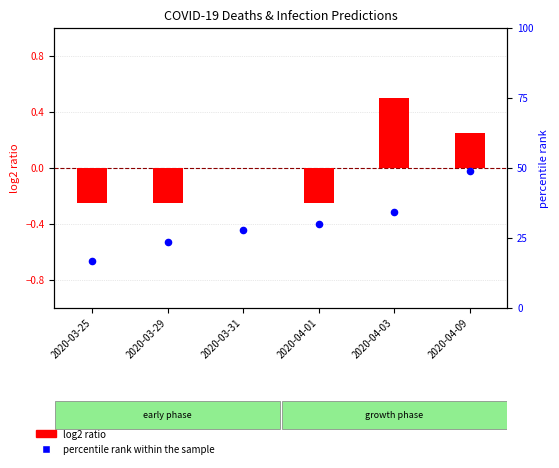

Which series reaches the minimum Y coordinate?

log2 ratio